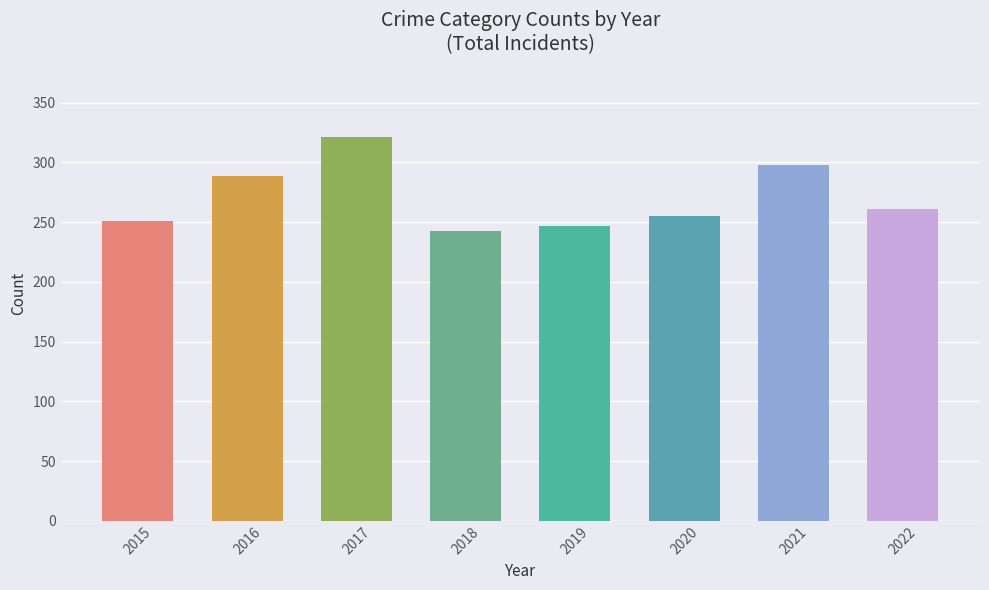

The value at 2019 is 247. True or false?

True